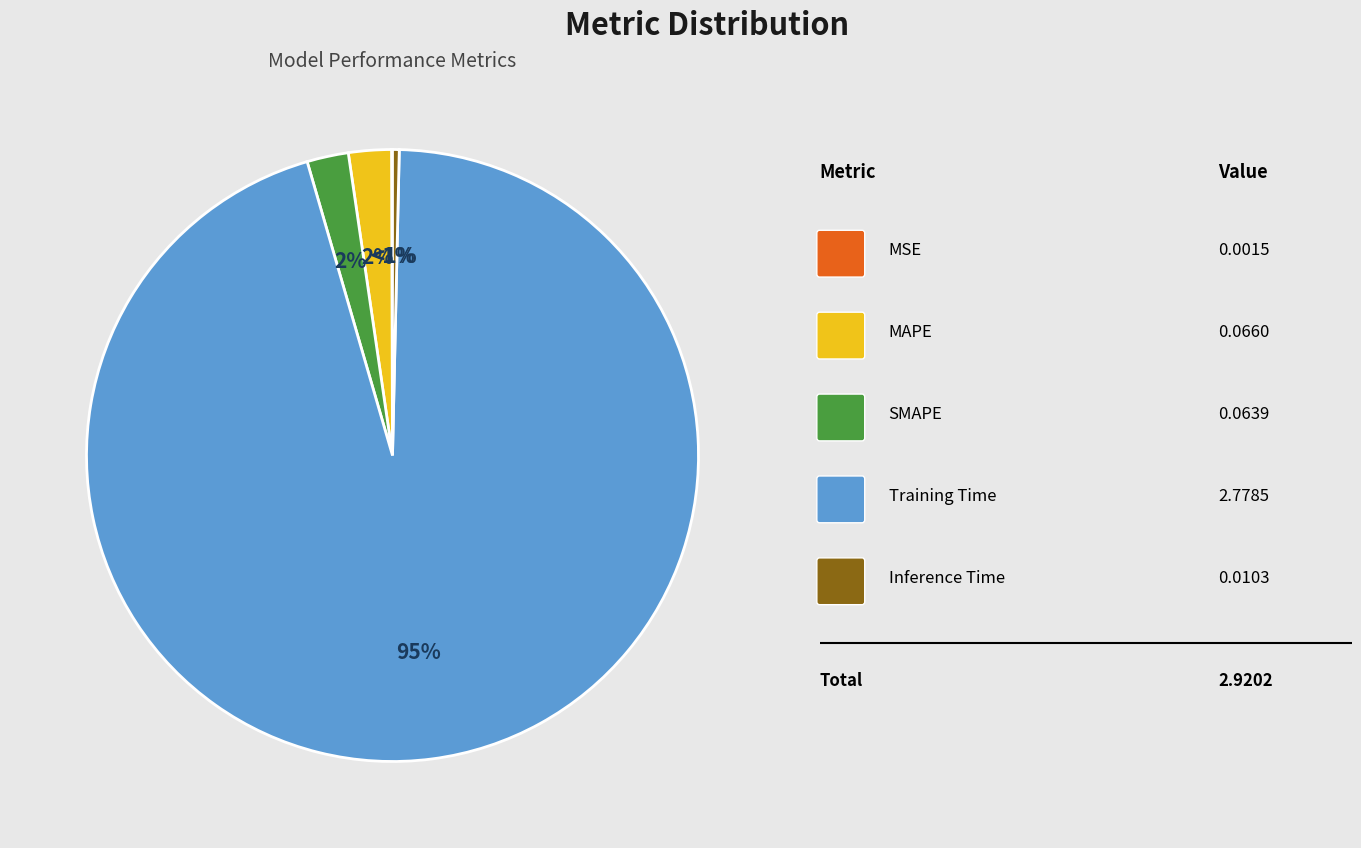

True or false: Inference Time accounts for 7% of the total.

False